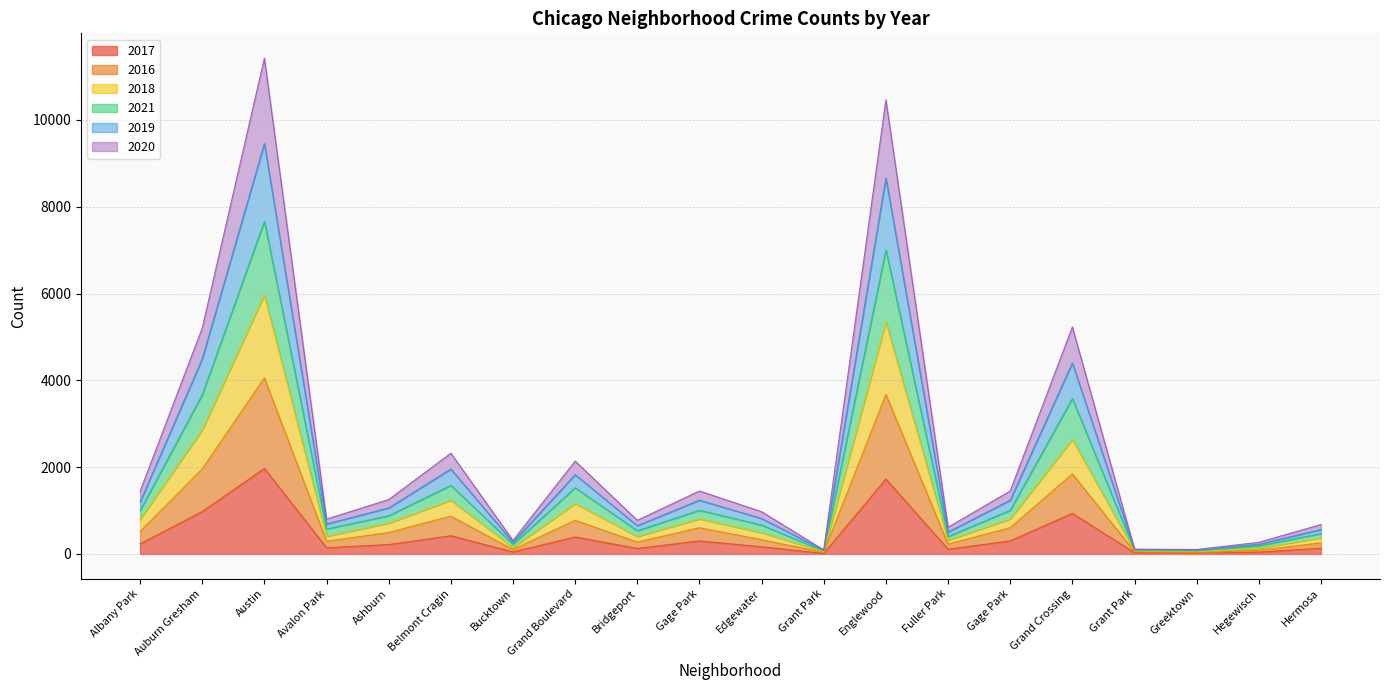

At which category does the chart reach its peak across all series?

Austin